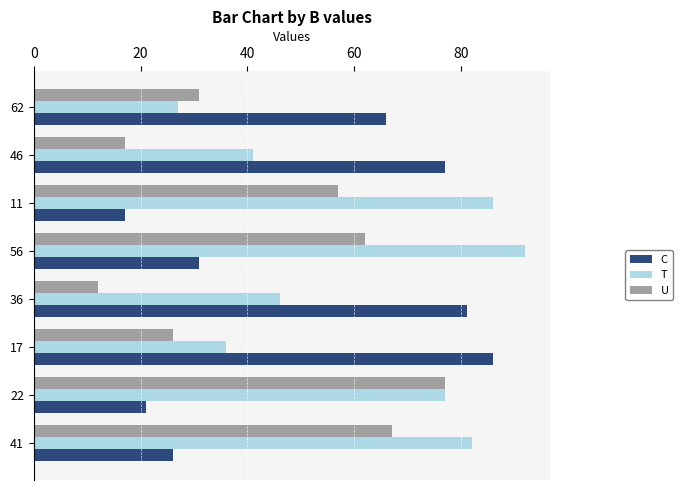

What is the lowest value of the T series?

27